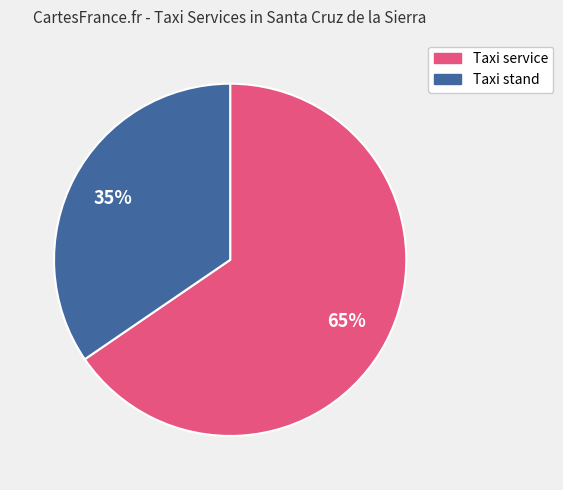

Combined, do Taxi stand and Taxi service account for over 50%?

Yes